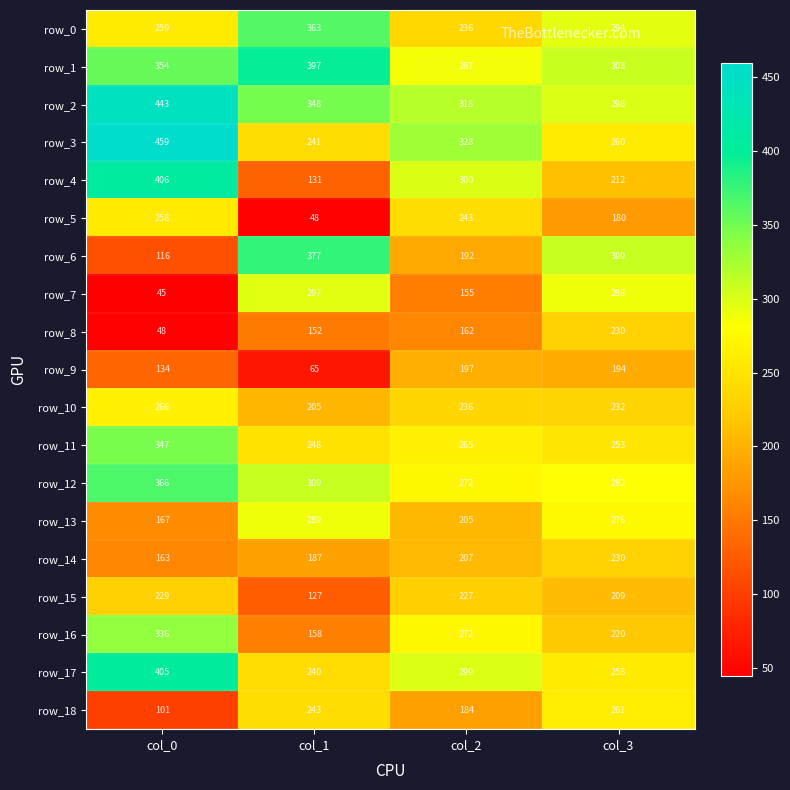

True or false: row_15 has a value of 51.6 at col_0.

False